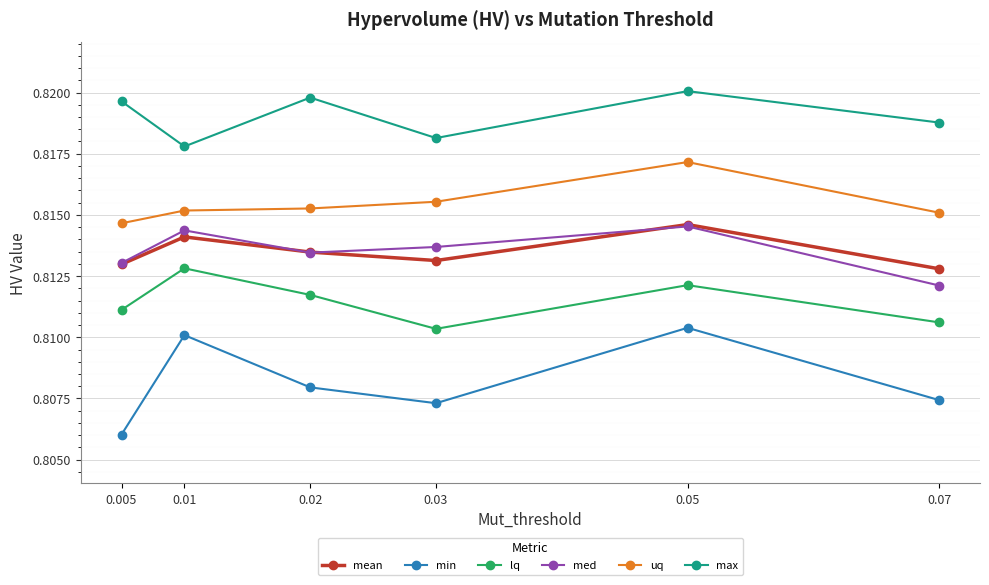

True or false: lq and med intersect in this chart.

False